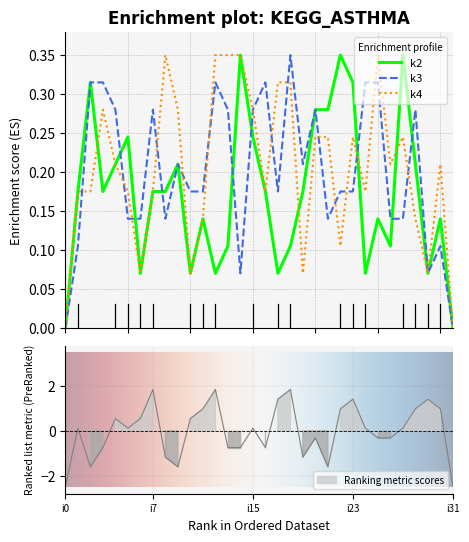

In k4, how many points are lower than both neighbors (excluding endpoints)?

8